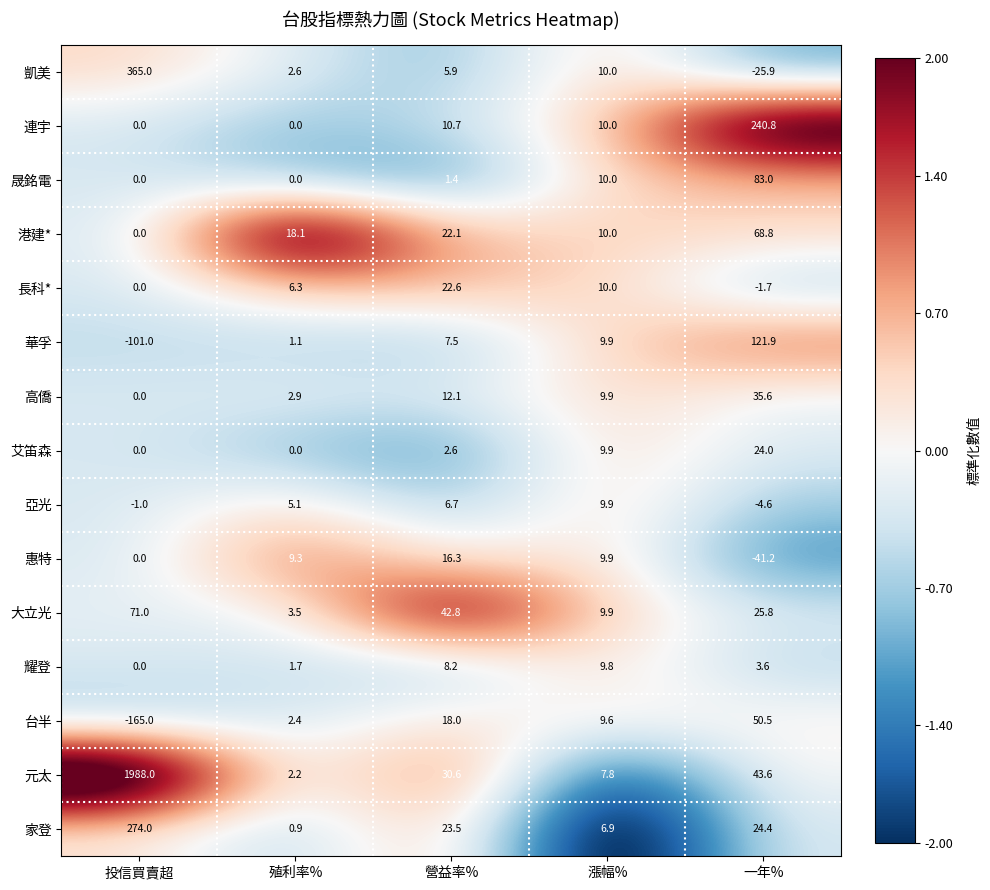

At which label does 元太 first exceed 30?

投信買賣超